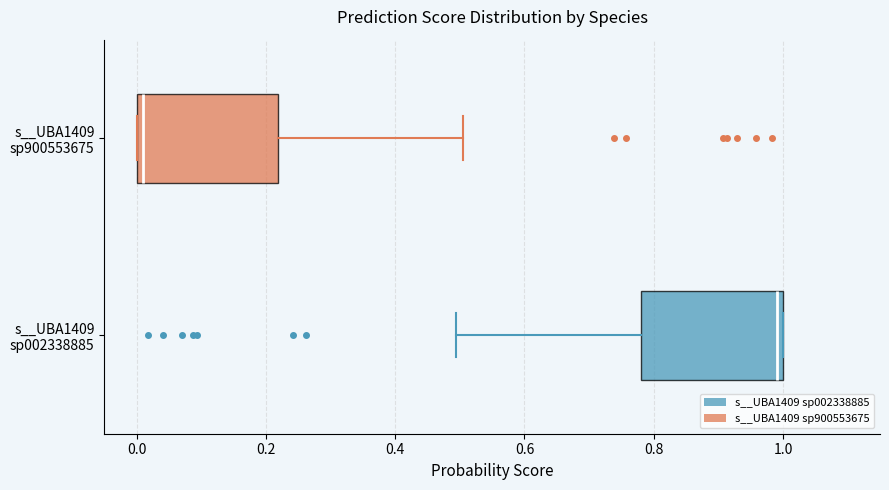

Which box has the furthest to the left median line?

s__UBA1409 sp900553675